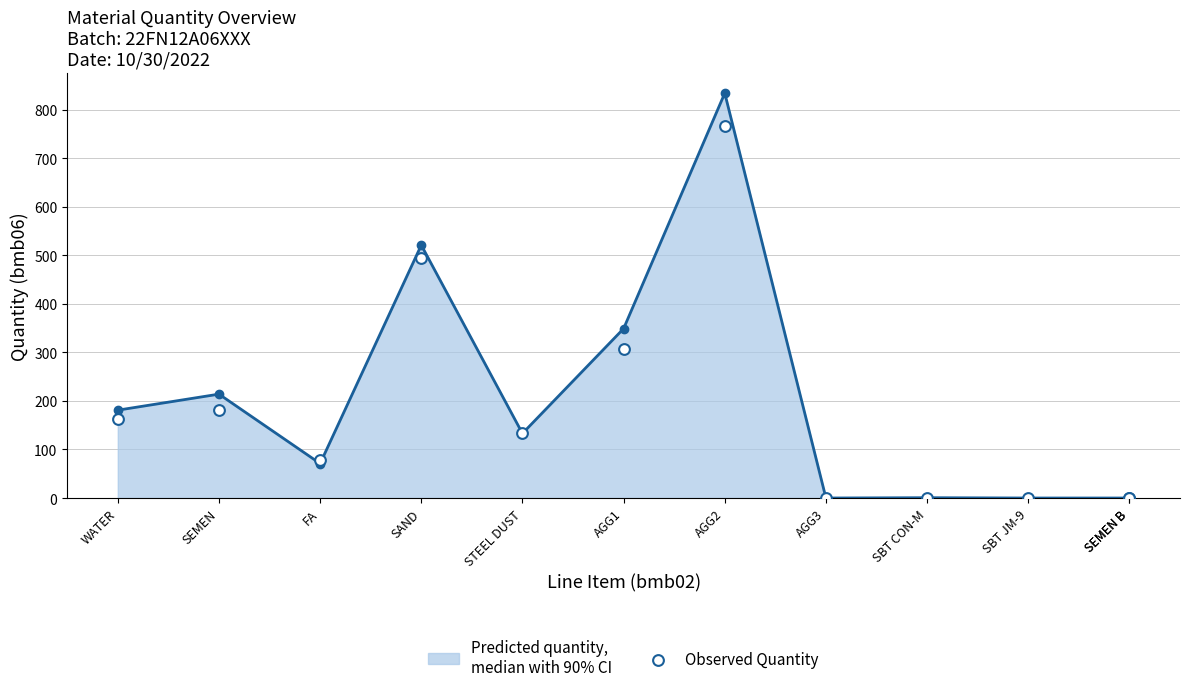

At which category is the sum across all series the highest?

AGG2